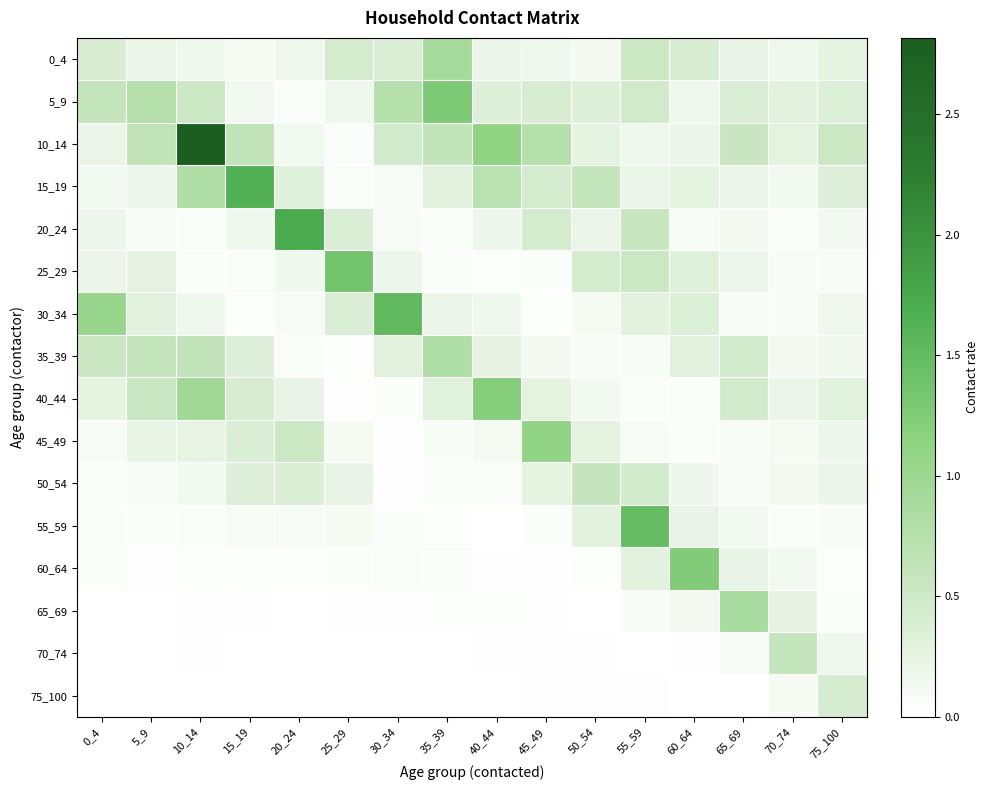

Which series has the largest total across all categories?

10_14